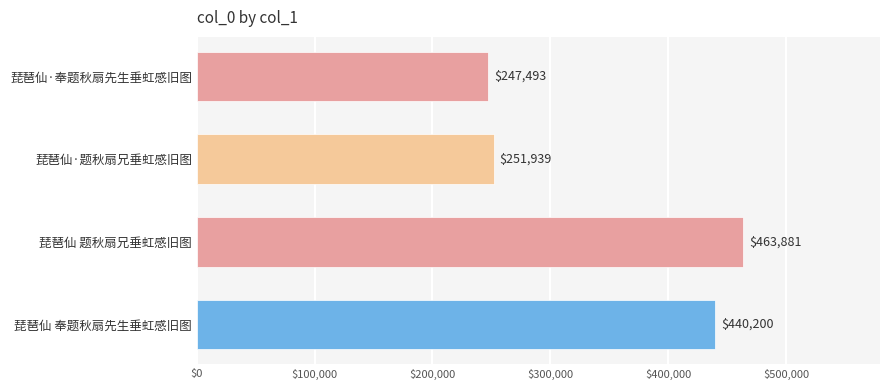

What is the label of the 4th bar from the top?

琵琶仙 奉题秋扇先生垂虹感旧图